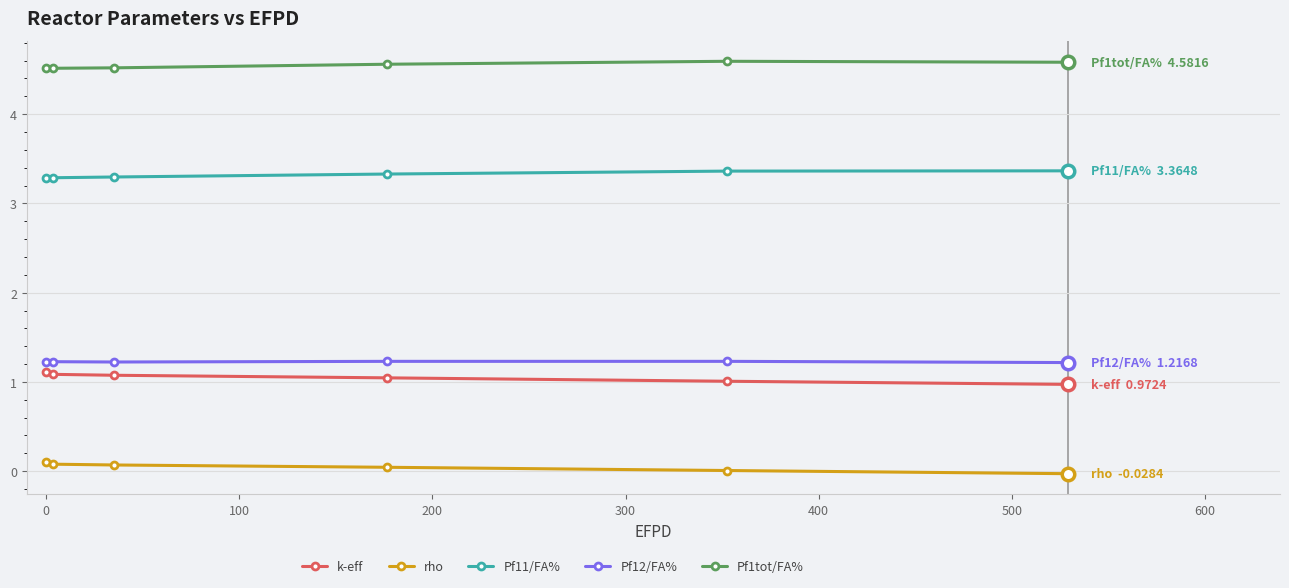

What is the difference between the maximum and minimum values in the k-eff series?

0.1